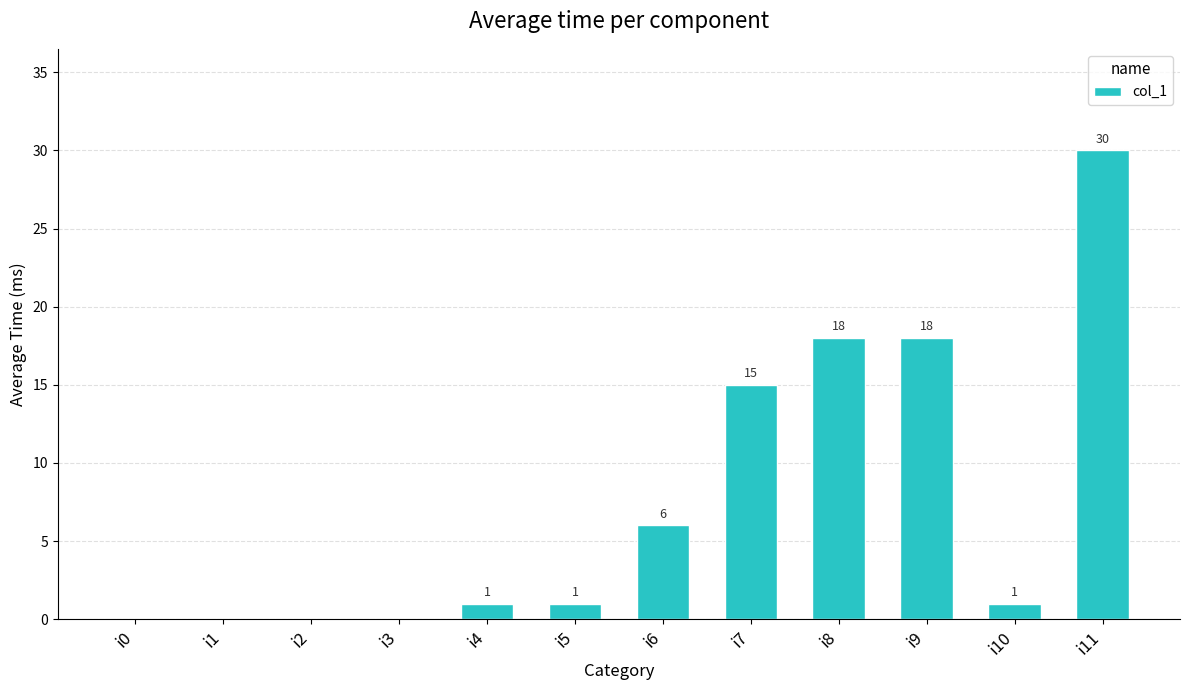

Count the number of data series in this chart.

1